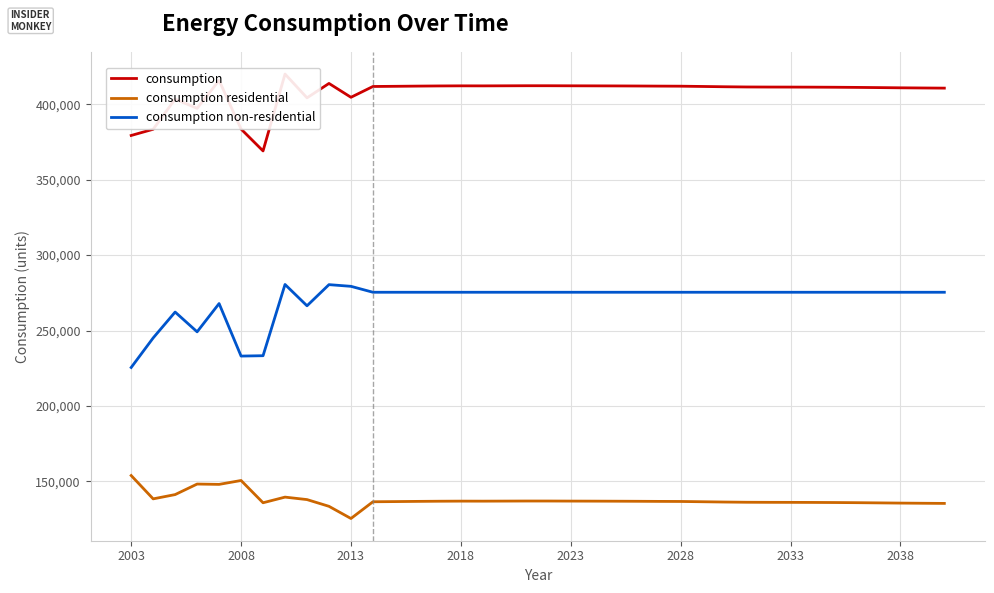

What is the lowest value of the consumption residential series?

125348